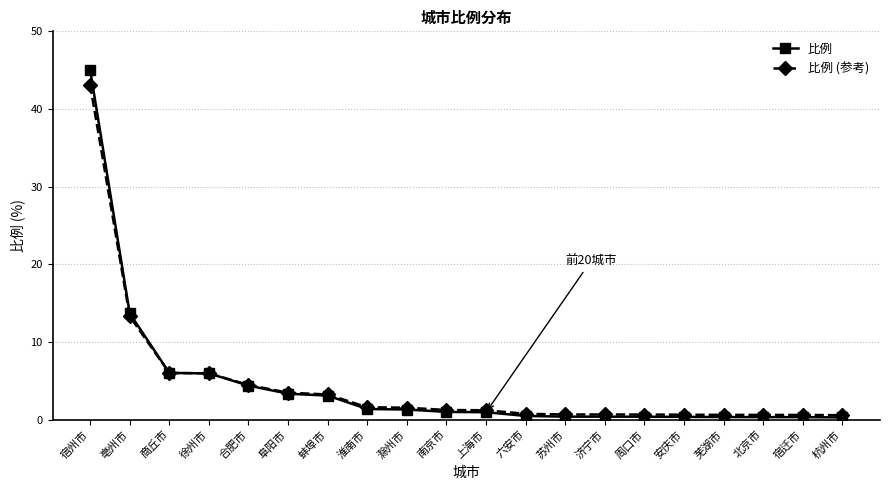

Which series has the widest spread of values?

比例